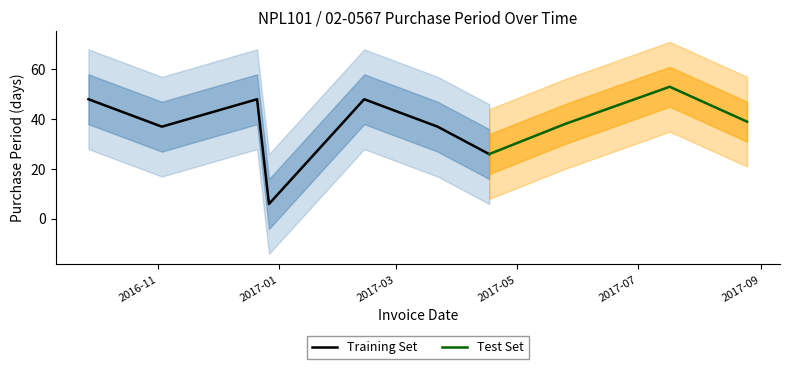

True or false: the data shows 66 at 2016-09-27.

False